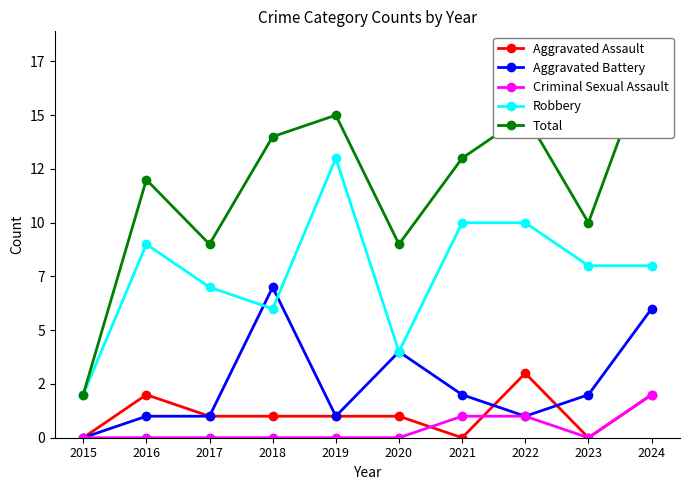

Is it true that Total equals 12 at 2016?

True